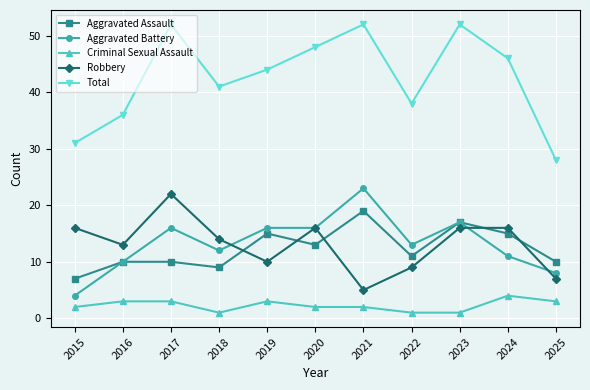

Is this an area chart (filled region under the line)?

No